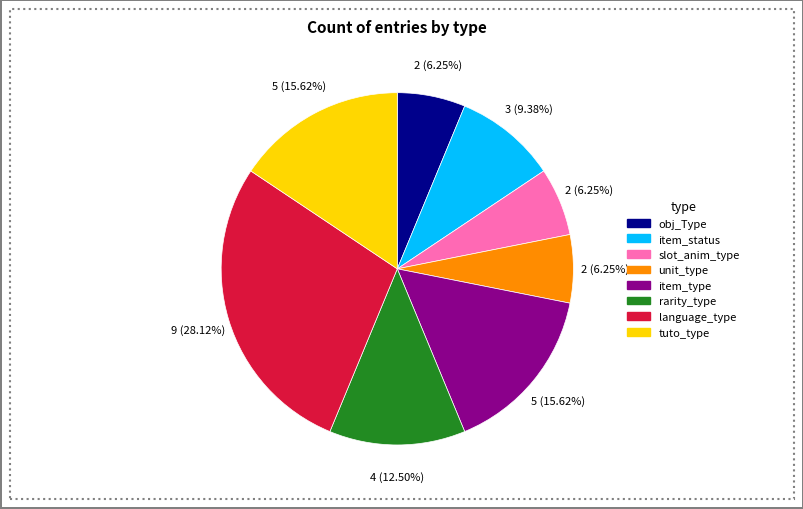

Which has a higher value, obj_Type or tuto_type?

tuto_type